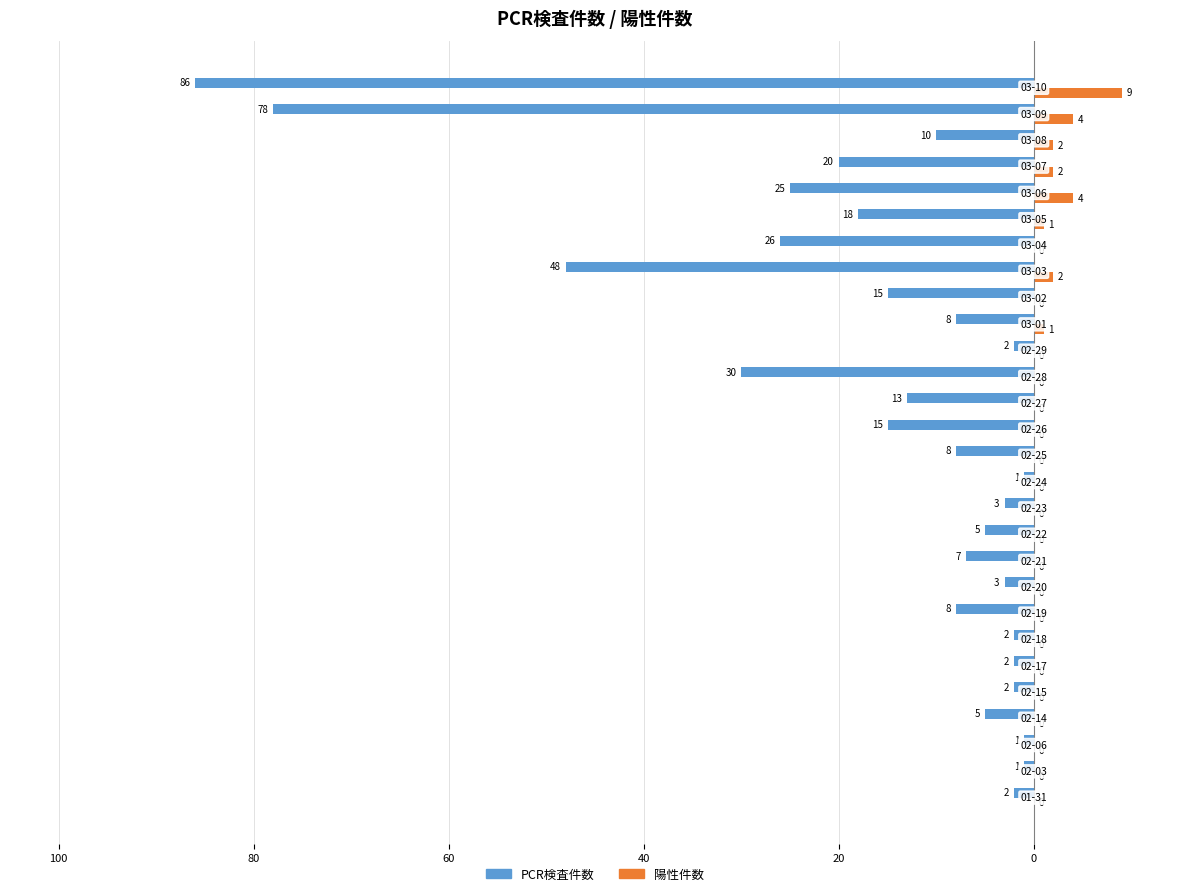

What are all the series names shown in the legend?

PCR検査件数, 陽性件数